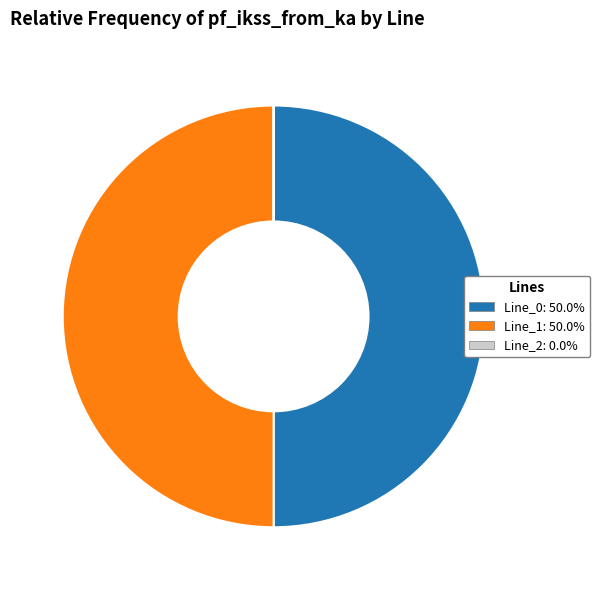

Approximately how many times larger is the value at Line_1 compared to Line_0?

1.0